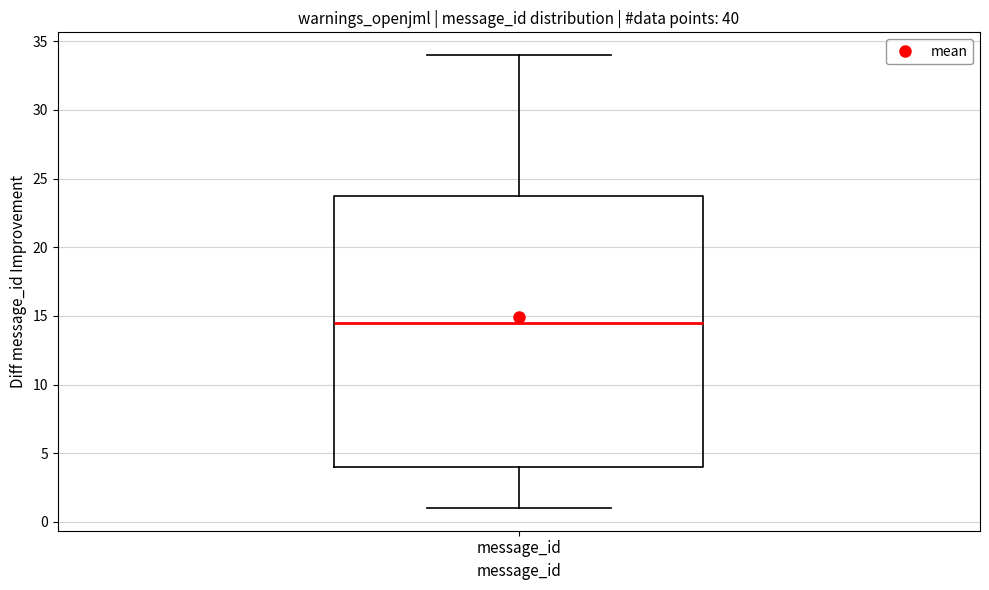

Transcribe this box plot: give where the median line is, the range the box spans, and where the two whiskers end, as read against the y-axis. The values are not printed on the chart, so give them approximately, as read against the axis.

median 14.5, box 4.0 to 24.0, whiskers 1.0 to 34.0